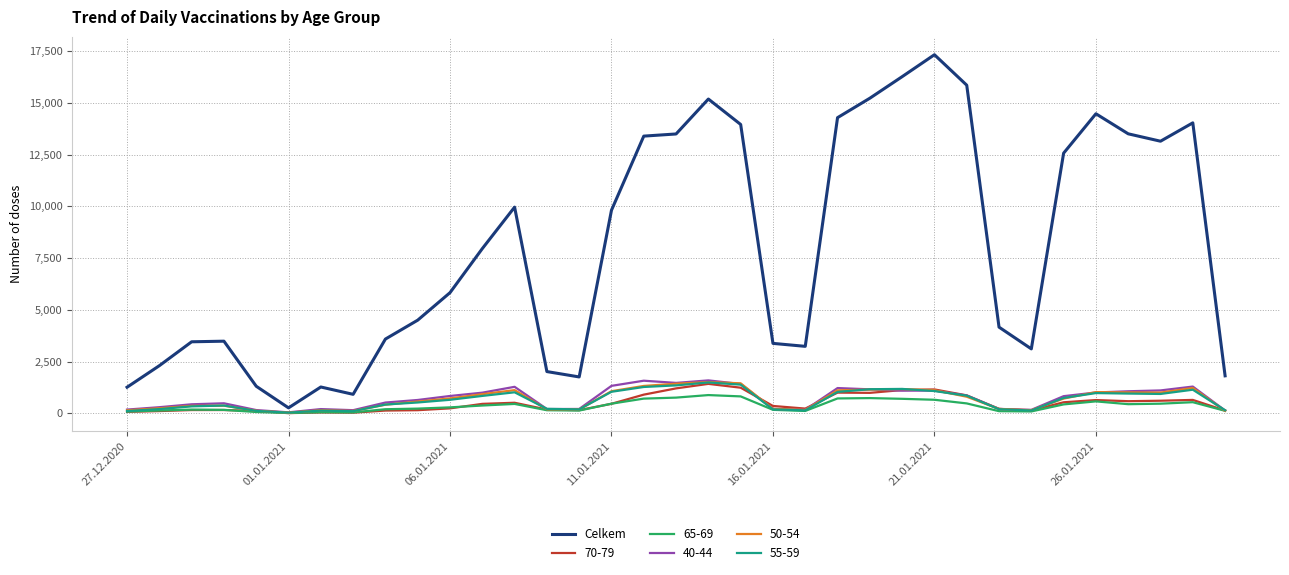

Which series has the widest spread of values?

Celkem